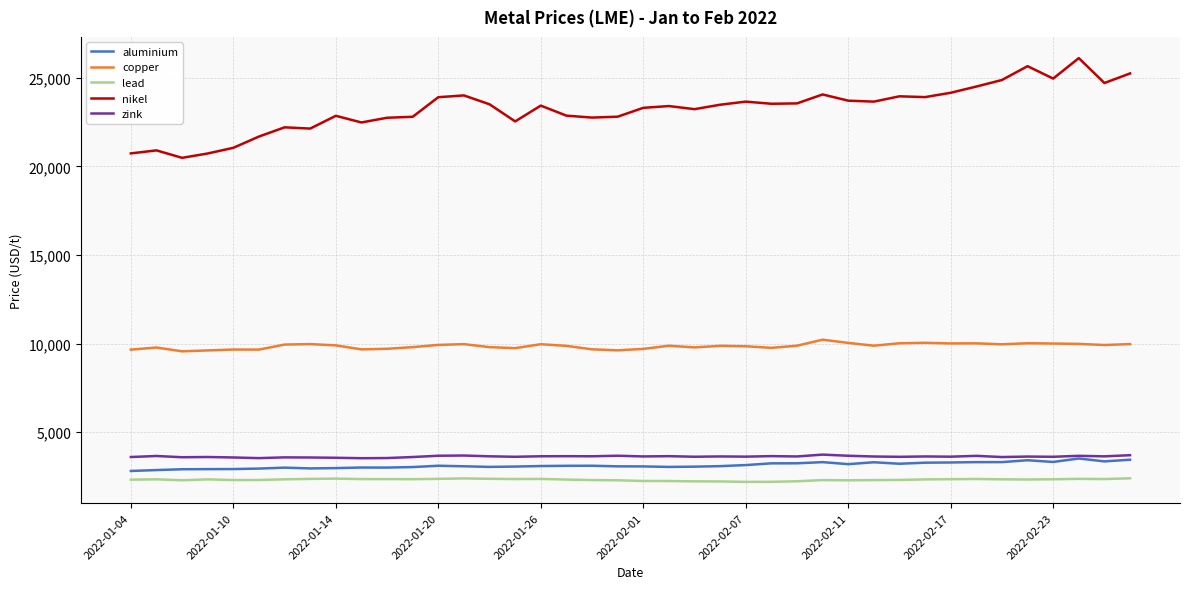

What is the lowest value of the copper series?

9565.0